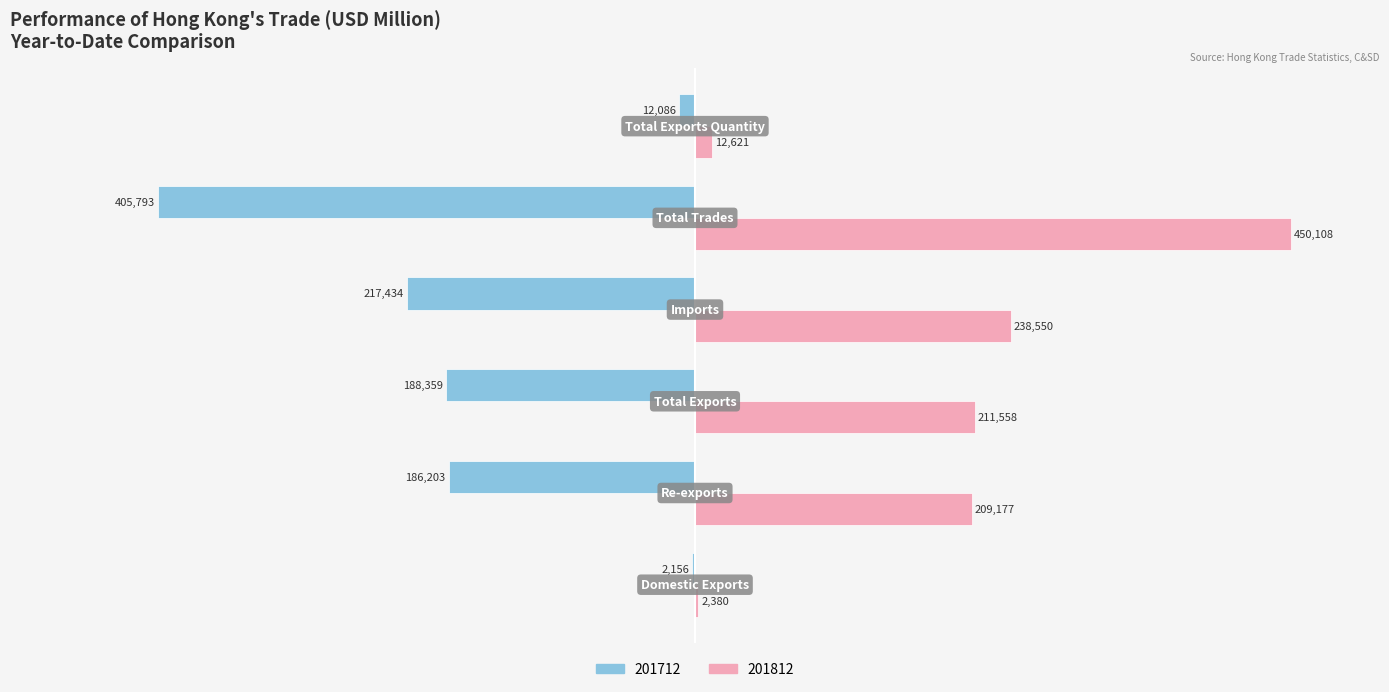

What are all the series names shown in the legend?

201712, 201812